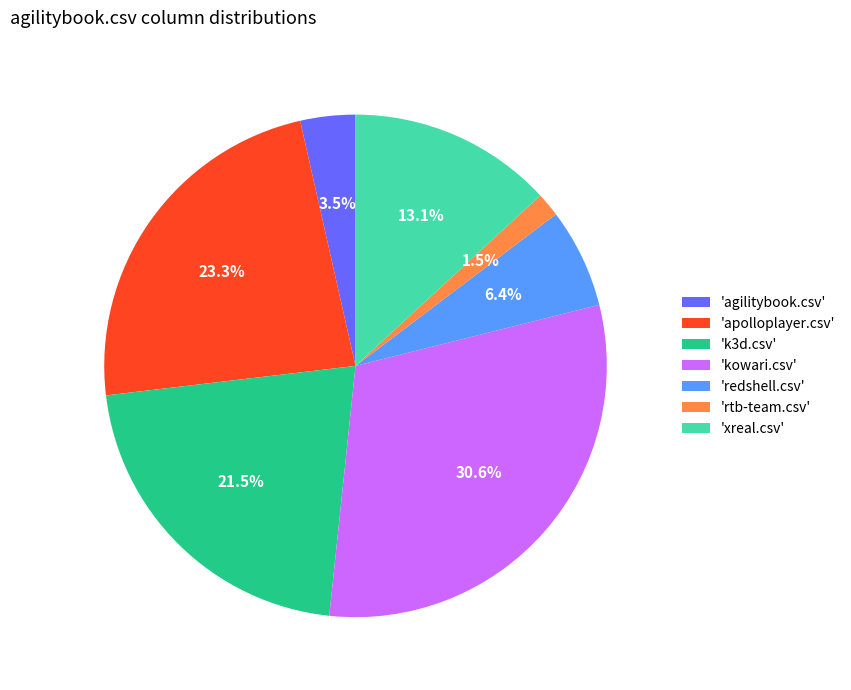

Approximately how many times larger is the value at 'k3d.csv' compared to 'agilitybook.csv'?

6.1